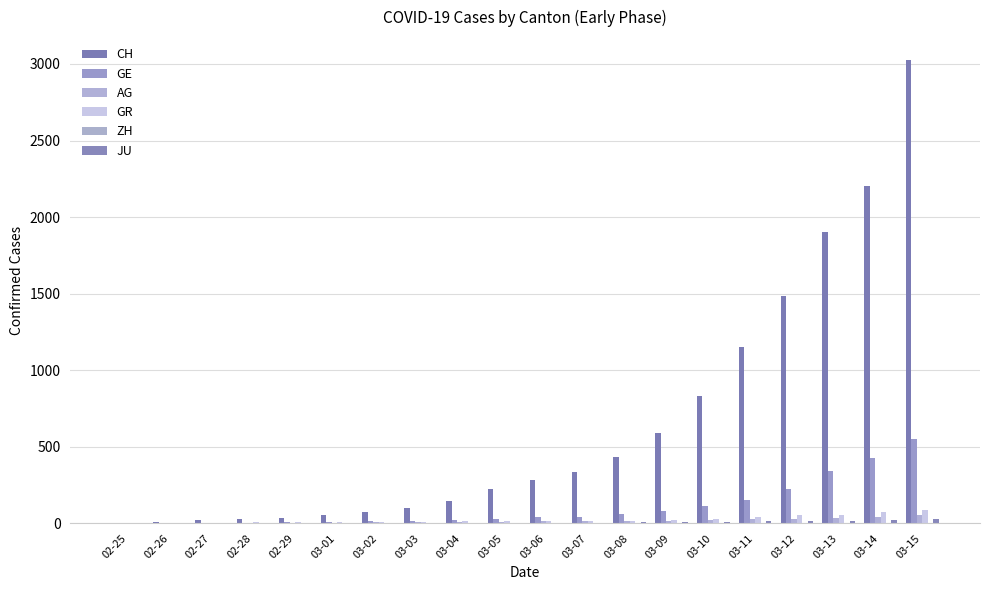

How many series are shown in this chart?

5